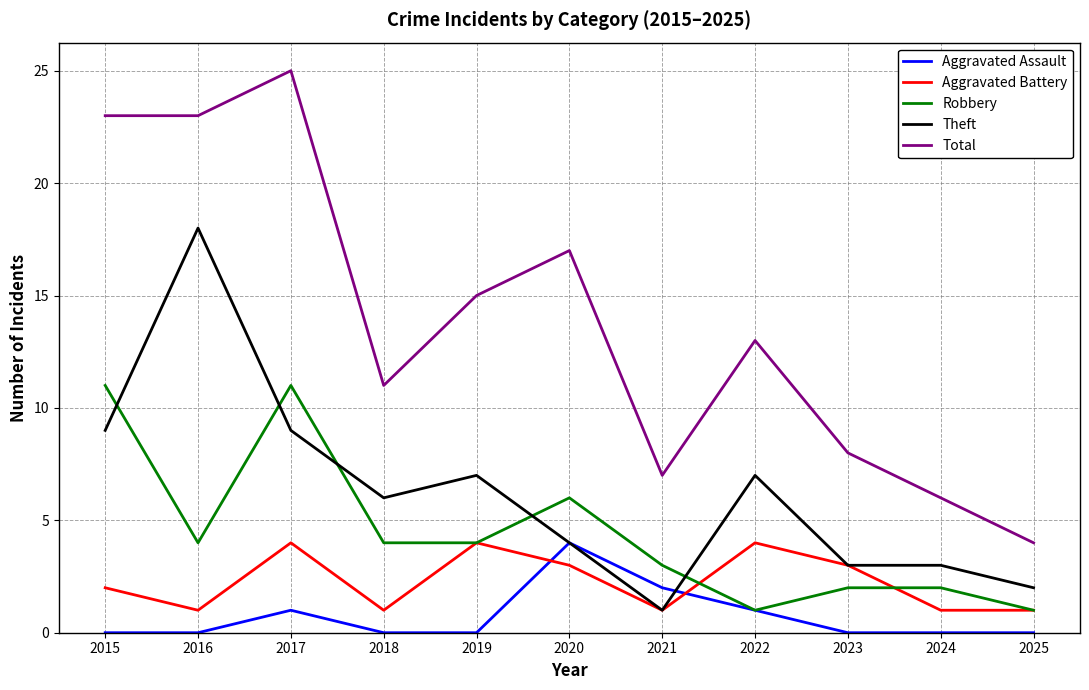

The value of Total at 2021 is 7. True or false?

True